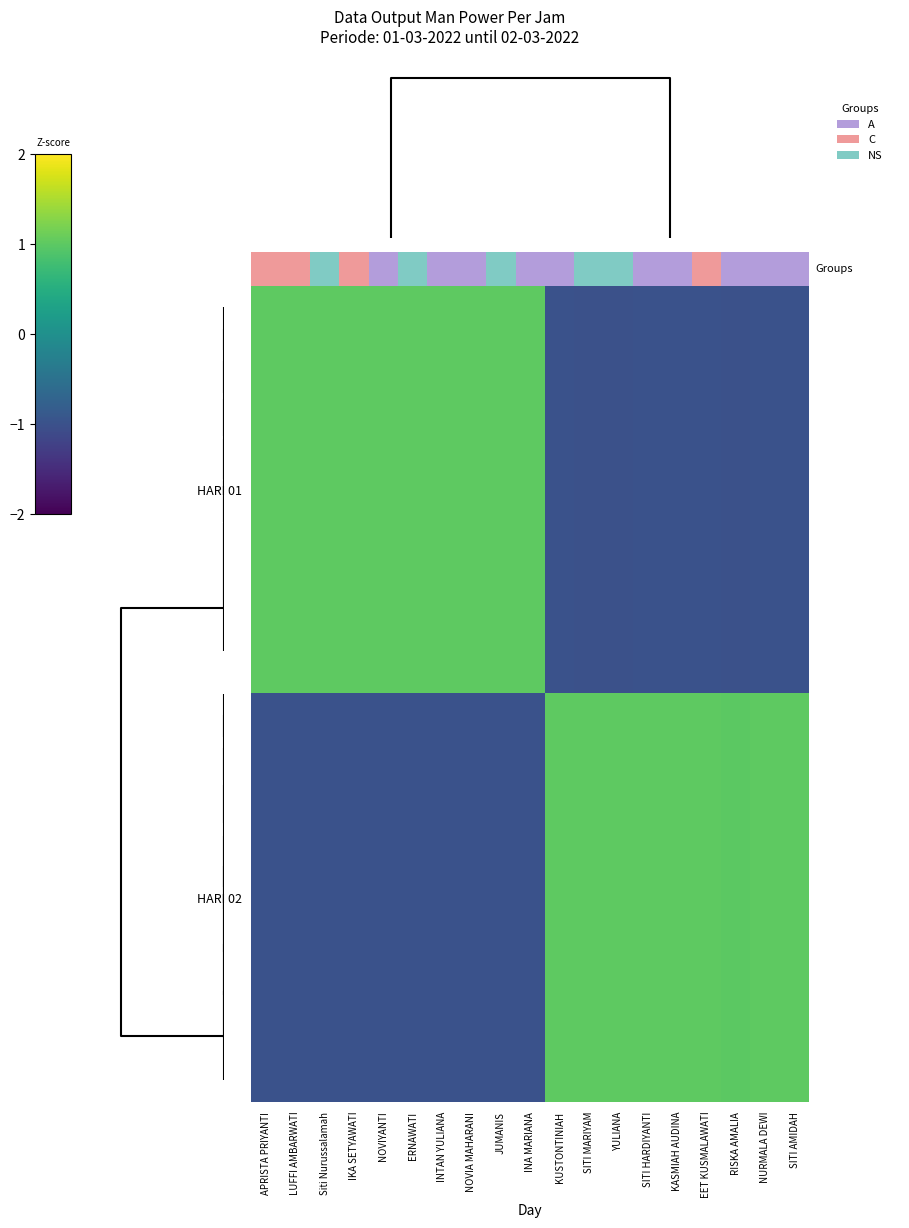

List the series in order of their overall mean, highest first.

HARI 01, HARI 02